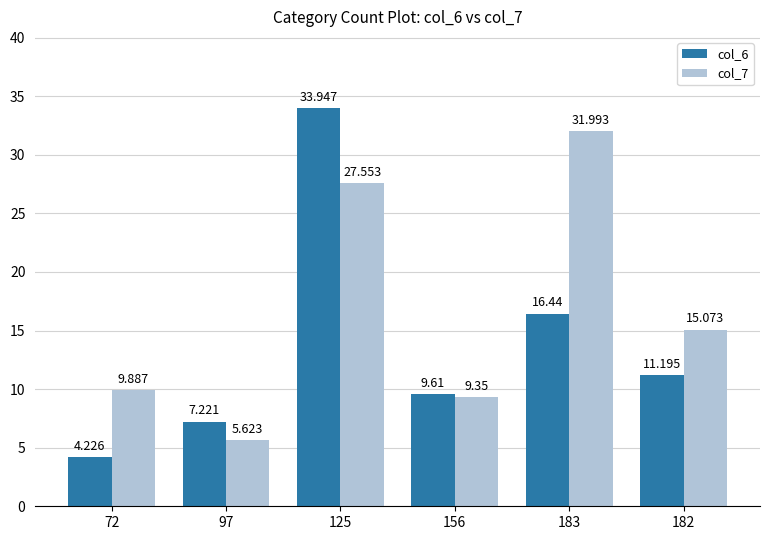

How many bars are there in total?

12